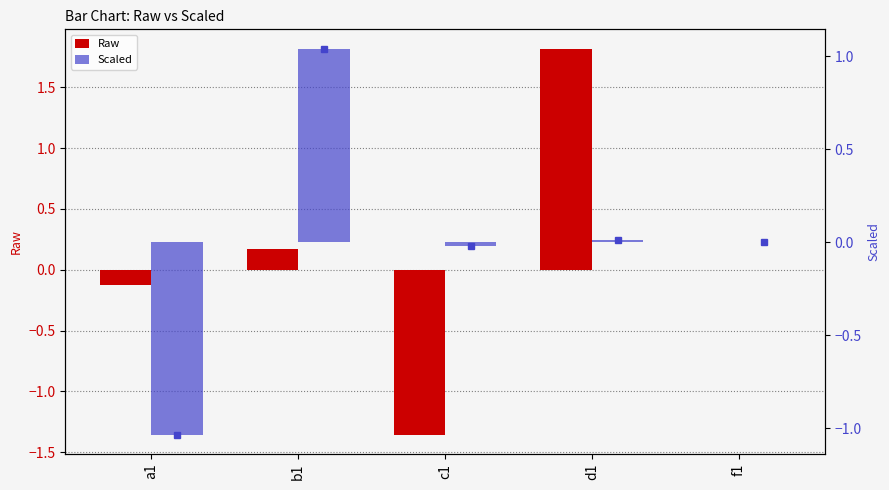

Reading right to left, transcribe all the data shown in this chart.

Raw: -0.0	1.8	-1.4	0.2	-0.1
Scaled: -0.0	0.0	-0.0	1.0	-1.0